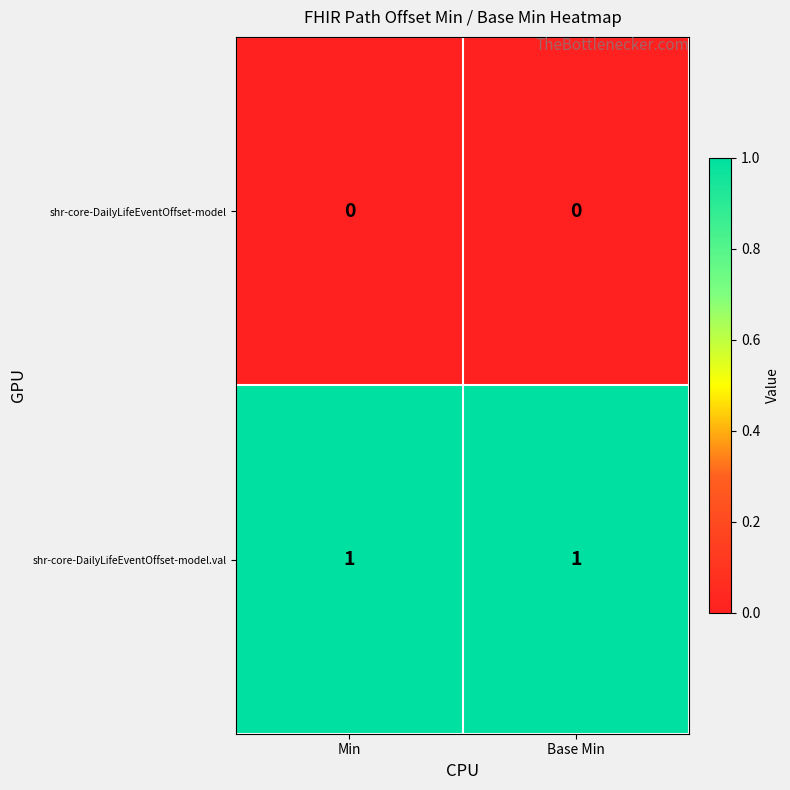

At Min, list the series in order from smallest to largest.

shr-core-DailyLifeEventOffset-model, shr-core-DailyLifeEventOffset-model.val